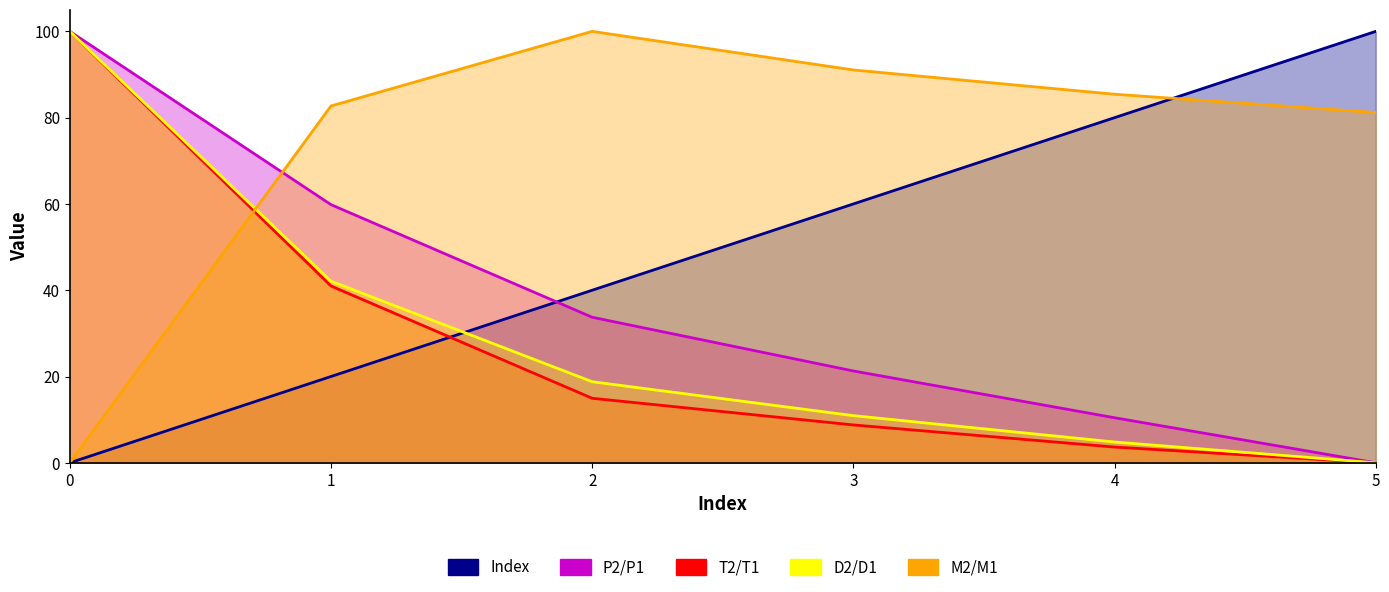

Which category has the highest value in the Index series?

5